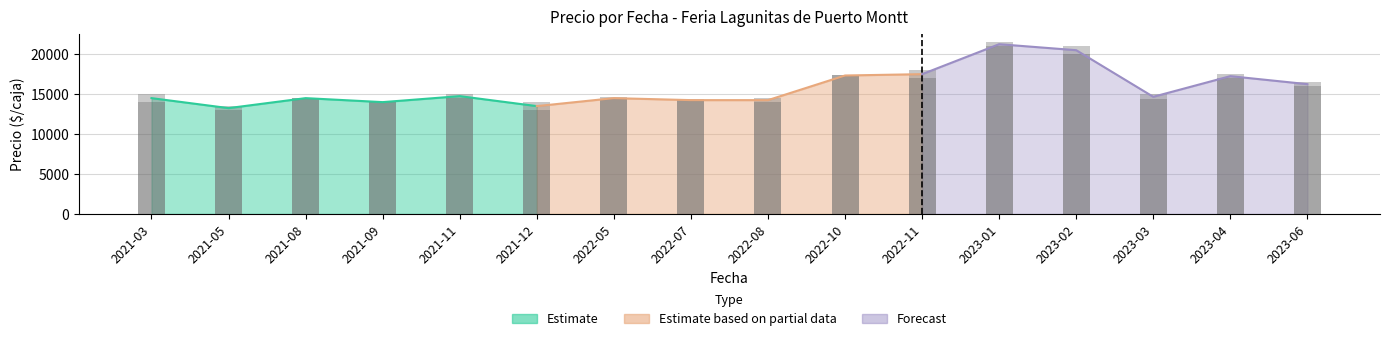

Reading right to left, what are all the values shown in this chart?

Precio maximo: 16500	17500	15000	21000	21500	18000	17333	14500	14375	14666	14000	15000	14000	14500	13500	15000
Precio minimo: 16000	17000	14333	20000	21000	17000	17333	14000	14250	14333	13000	14500	14000	14500	13000	14000